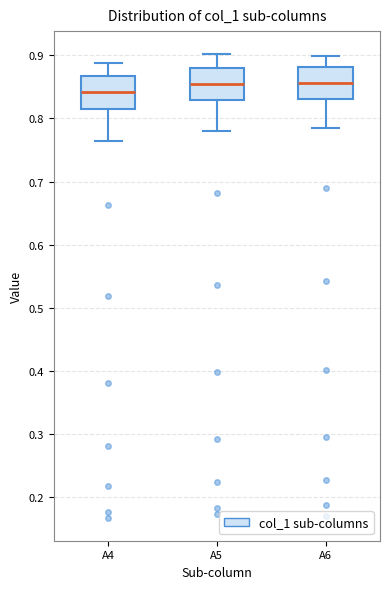

Where is the lower edge of the box for A4 on the y-axis? The values are not printed on the chart, so give them approximately, as read against the axis.

0.82